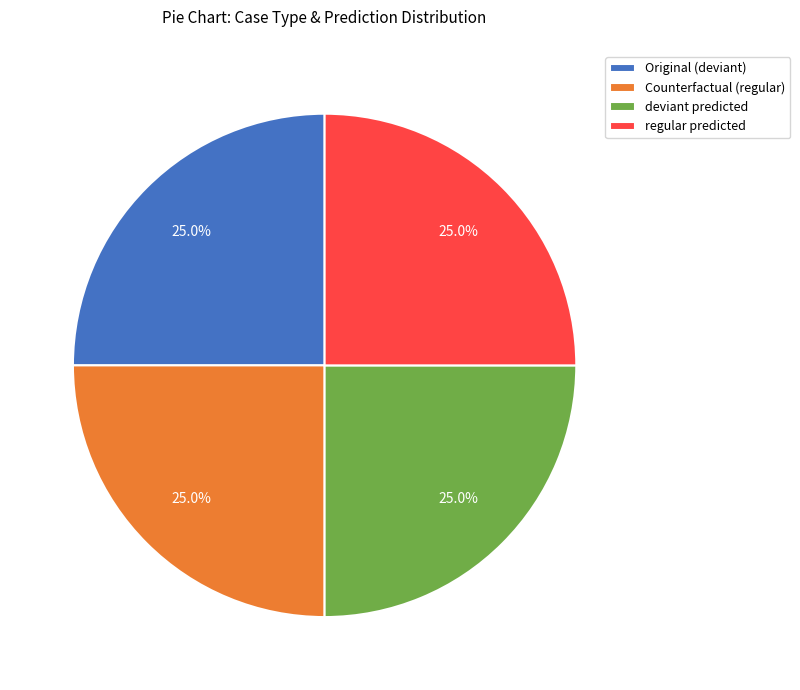

Approximately how many times larger is the value at Counterfactual (regular) compared to Original (deviant)?

1.0